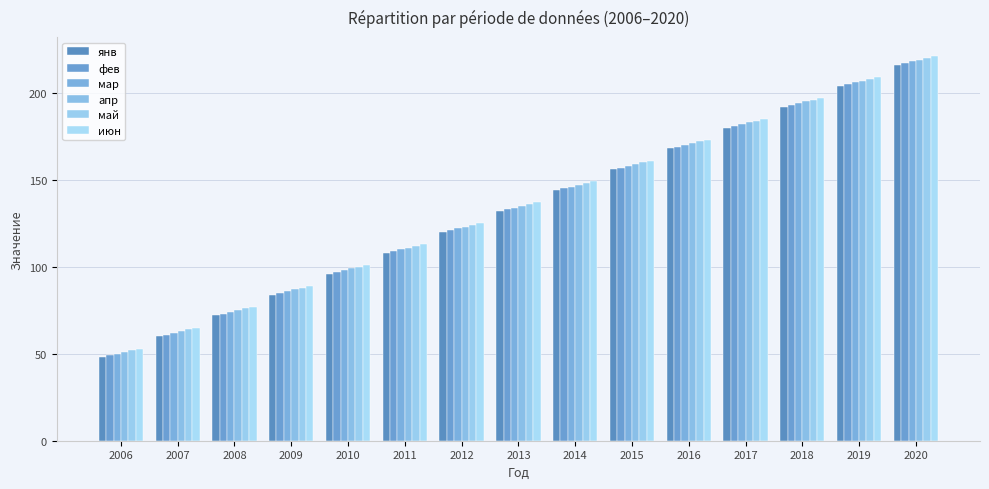

Count the number of categories in the chart.

15